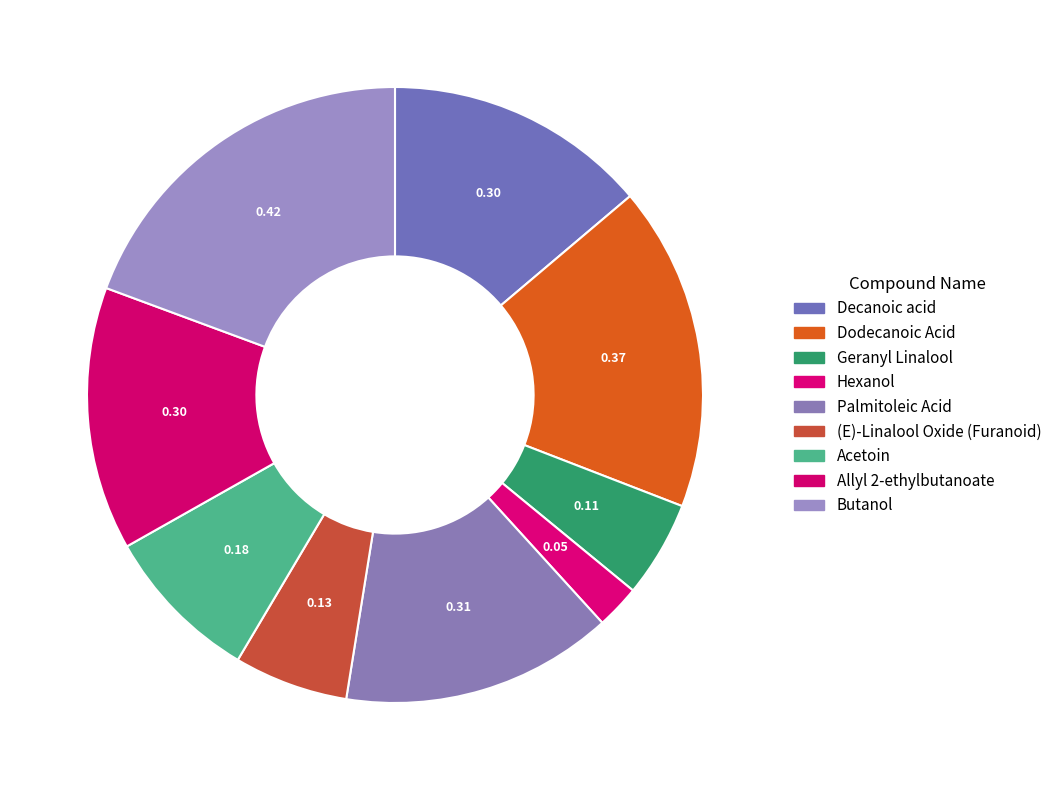

How many segments does this pie chart have?

9